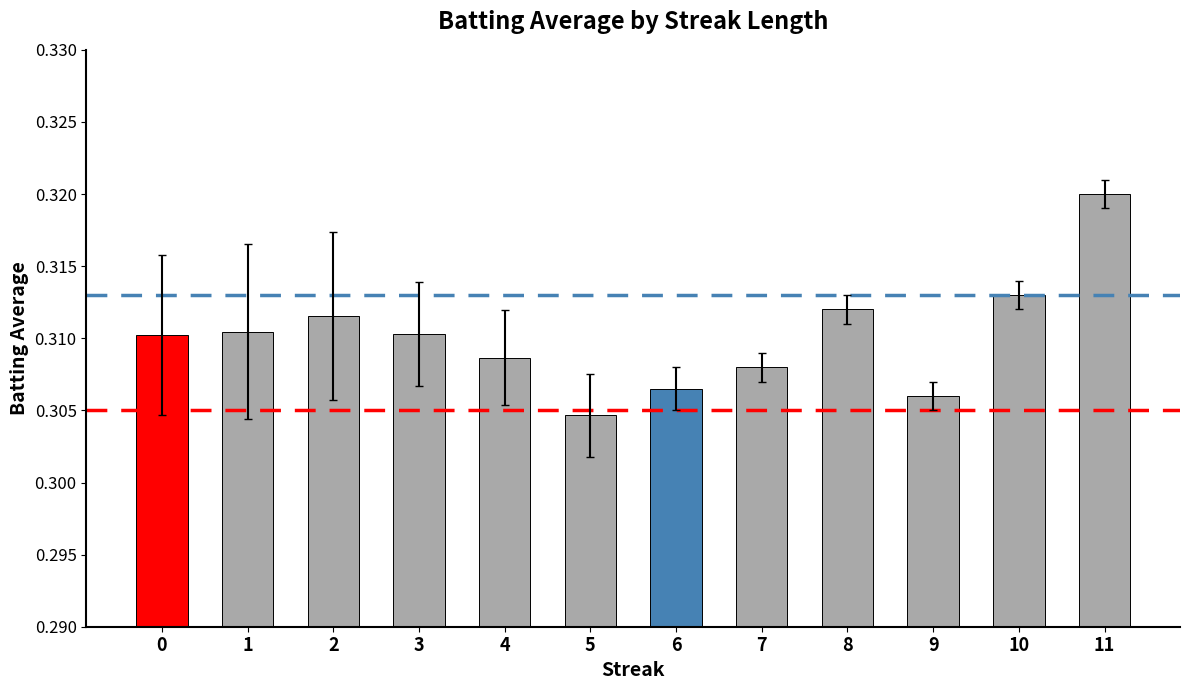

What is the sum of all values?

3.7